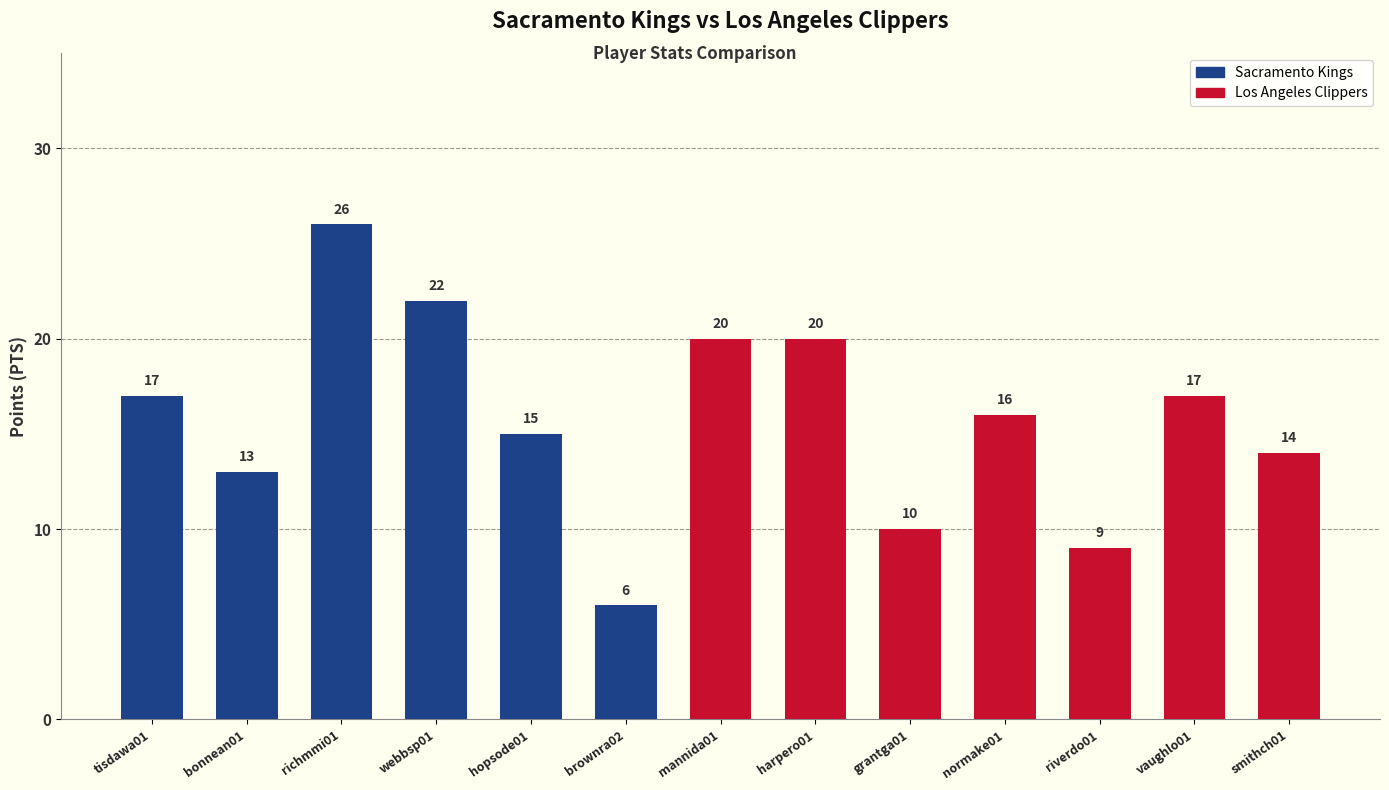

What is the label of the 11th bar from the right?

richmmi01